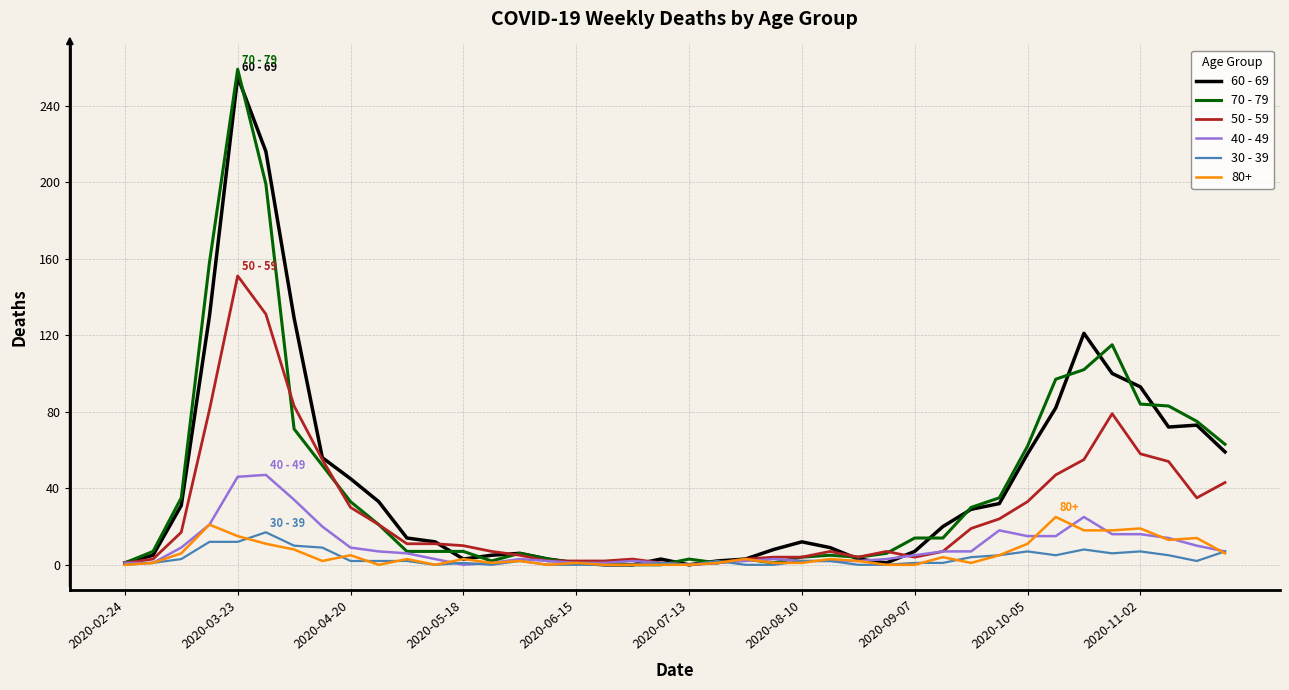

What is the difference between the maximum and minimum values in the 50 - 59 series?

151